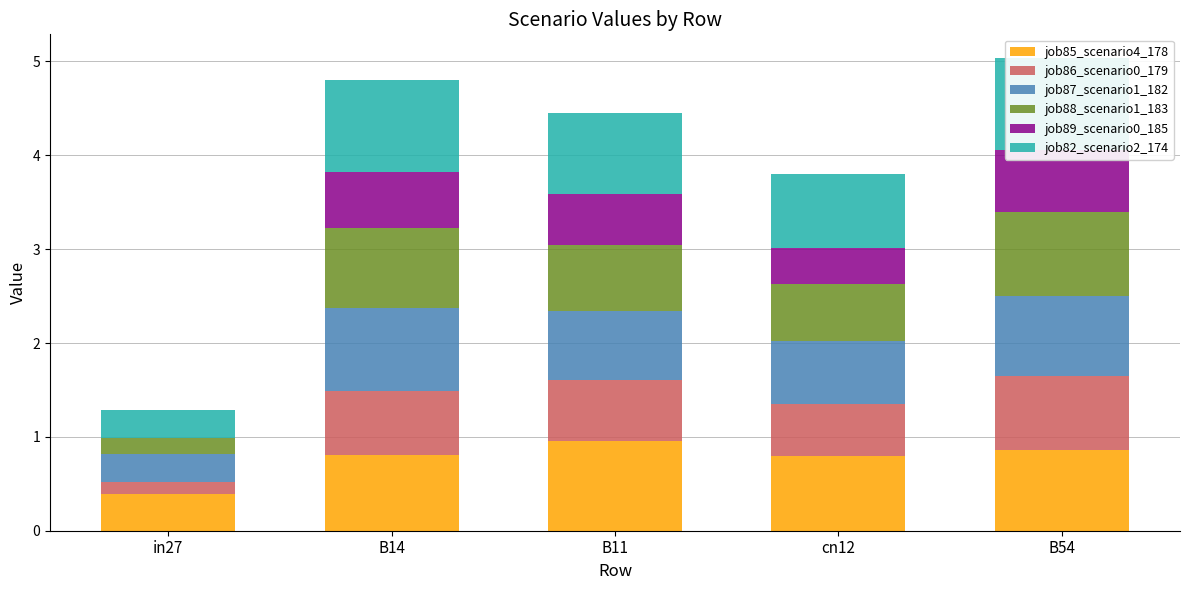

Which series has the largest total across all categories?

job82_scenario2_174